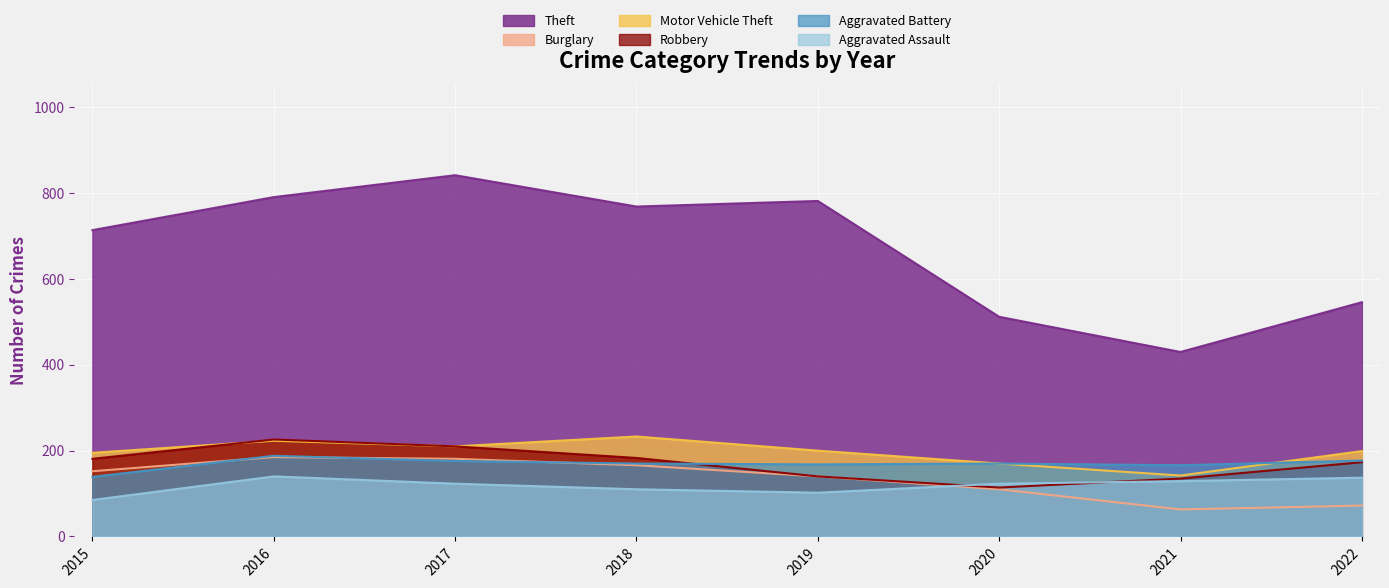

How many interior local valleys does the Aggravated Assault series have?

1